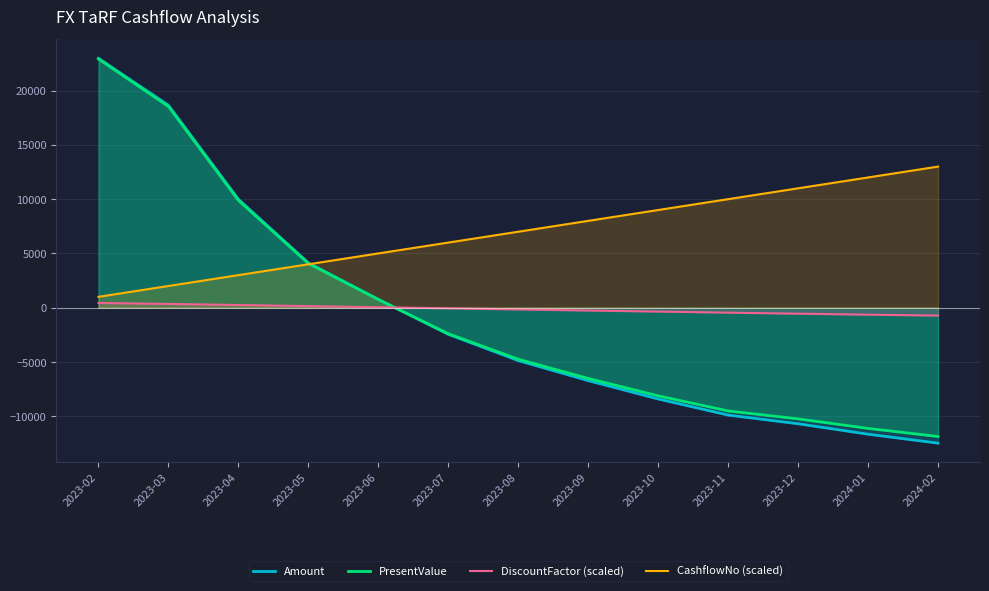

What is the sum of all Amount values?

-10667.9